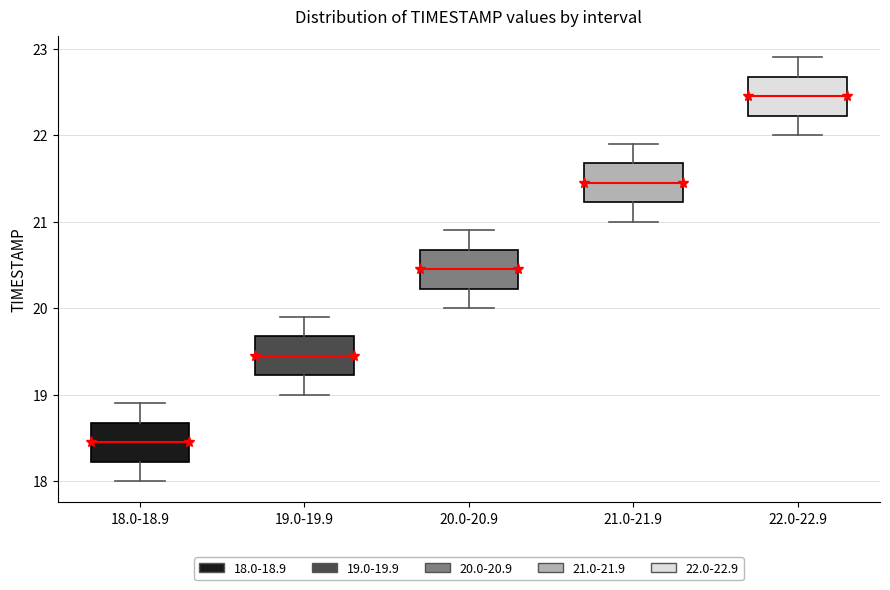

Reading left to right, read every box against the y-axis: the position of its median line, the range the box covers, and the ends of its whiskers. The values are not printed on the chart, so give them approximately, as read against the axis.

18.0-18.9: median 18.5, box 18.2 to 18.7, whiskers 18.0 to 18.9
19.0-19.9: median 19.5, box 19.2 to 19.7, whiskers 19.0 to 19.9
20.0-20.9: median 20.5, box 20.2 to 20.7, whiskers 20.0 to 20.9
21.0-21.9: median 21.5, box 21.2 to 21.7, whiskers 21.0 to 21.9
22.0-22.9: median 22.5, box 22.2 to 22.7, whiskers 22.0 to 22.9